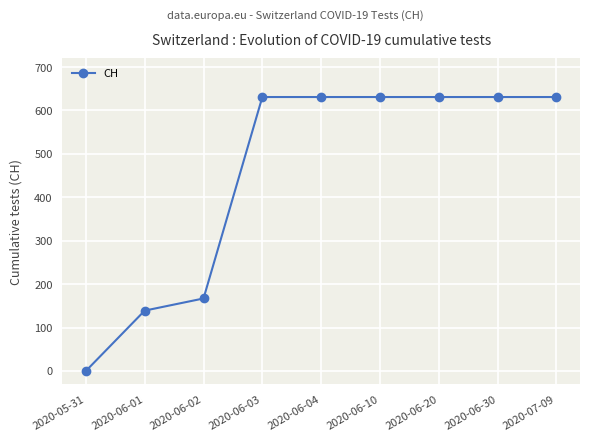

Reading right to left, transcribe all the data shown in this chart.

2020-07-09=631	2020-06-30=631	2020-06-20=631	2020-06-10=631	2020-06-04=631	2020-06-03=631	2020-06-02=167	2020-06-01=139	2020-05-31=0